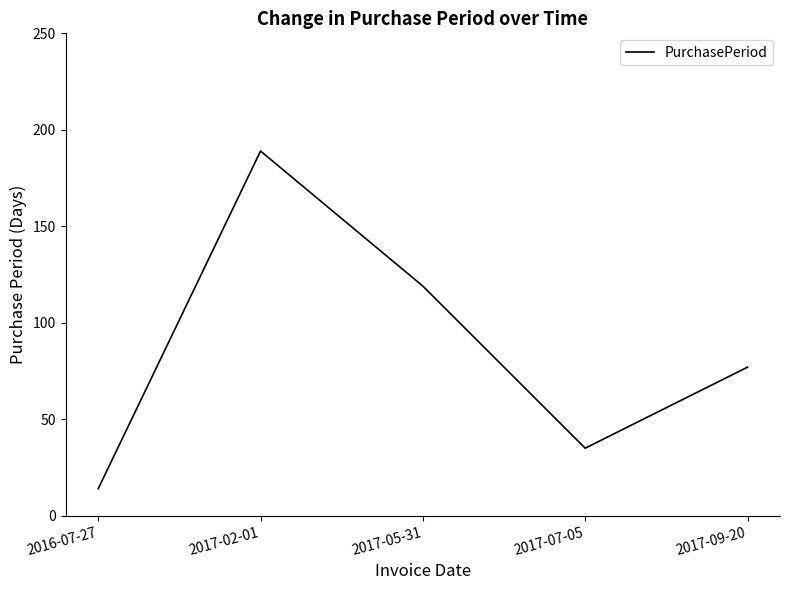

Which has a higher value, 2016-07-27 or 2017-07-05?

2017-07-05